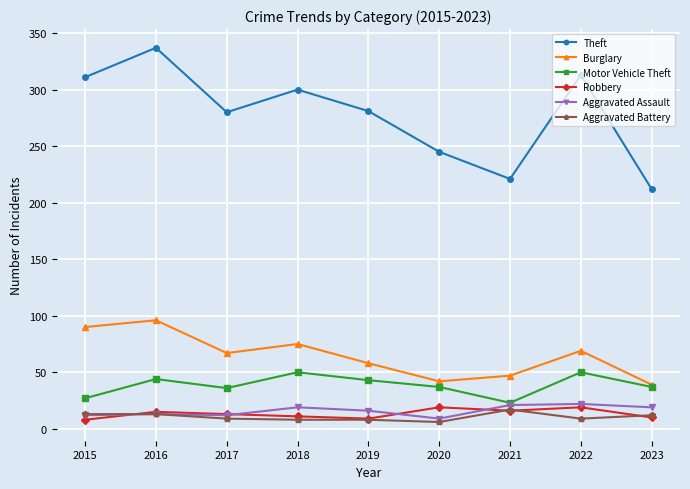

Where is the first local maximum for Motor Vehicle Theft?

2016